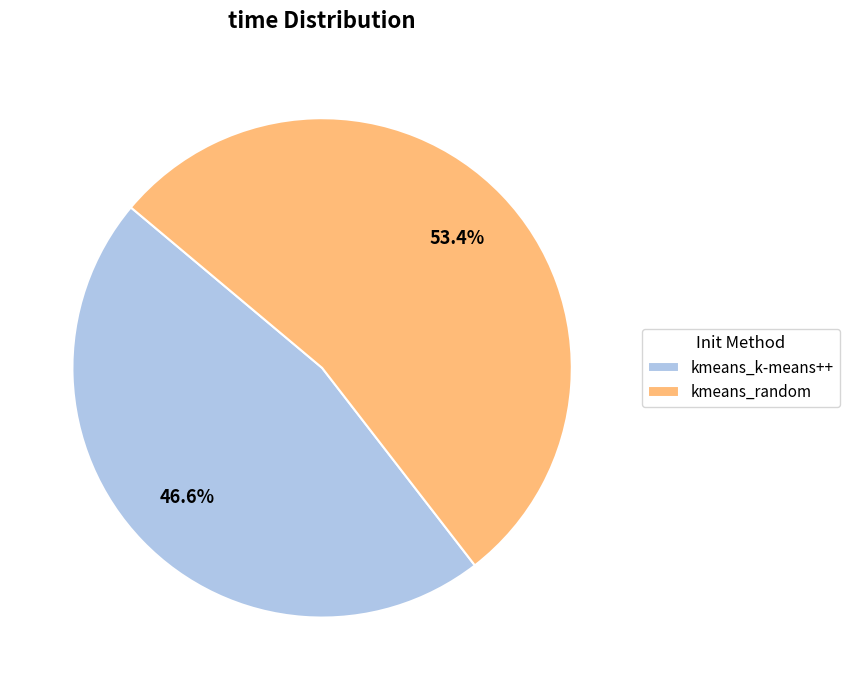

Between kmeans_random and kmeans_k-means++, which is larger?

kmeans_random